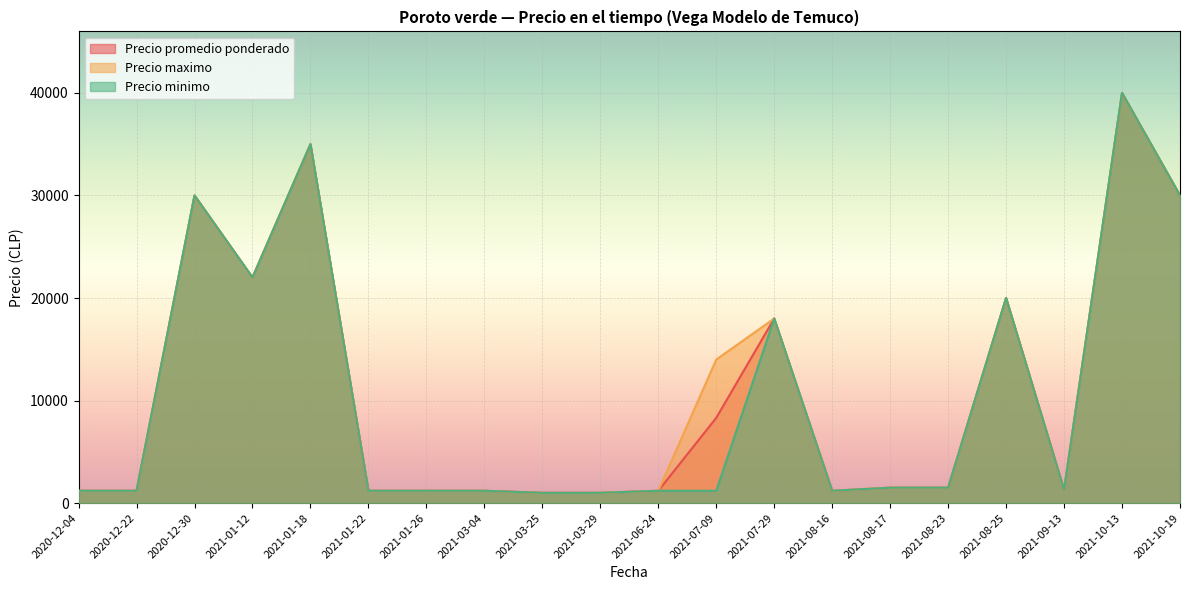

Reading left to right, what are all the values shown in this chart?

Precio promedio ponderado: 1200	1200	30000	22000	35000	1200	1200	1200	1000	1000	1200	8311	18000	1200	1500	1500	20000	1300	40000	30000
Precio maximo: 1200	1200	30000	22000	35000	1200	1200	1200	1000	1000	1200	14000	18000	1200	1500	1500	20000	1300	40000	30000
Precio minimo: 1200	1200	30000	22000	35000	1200	1200	1200	1000	1000	1200	1200	18000	1200	1500	1500	20000	1300	40000	30000